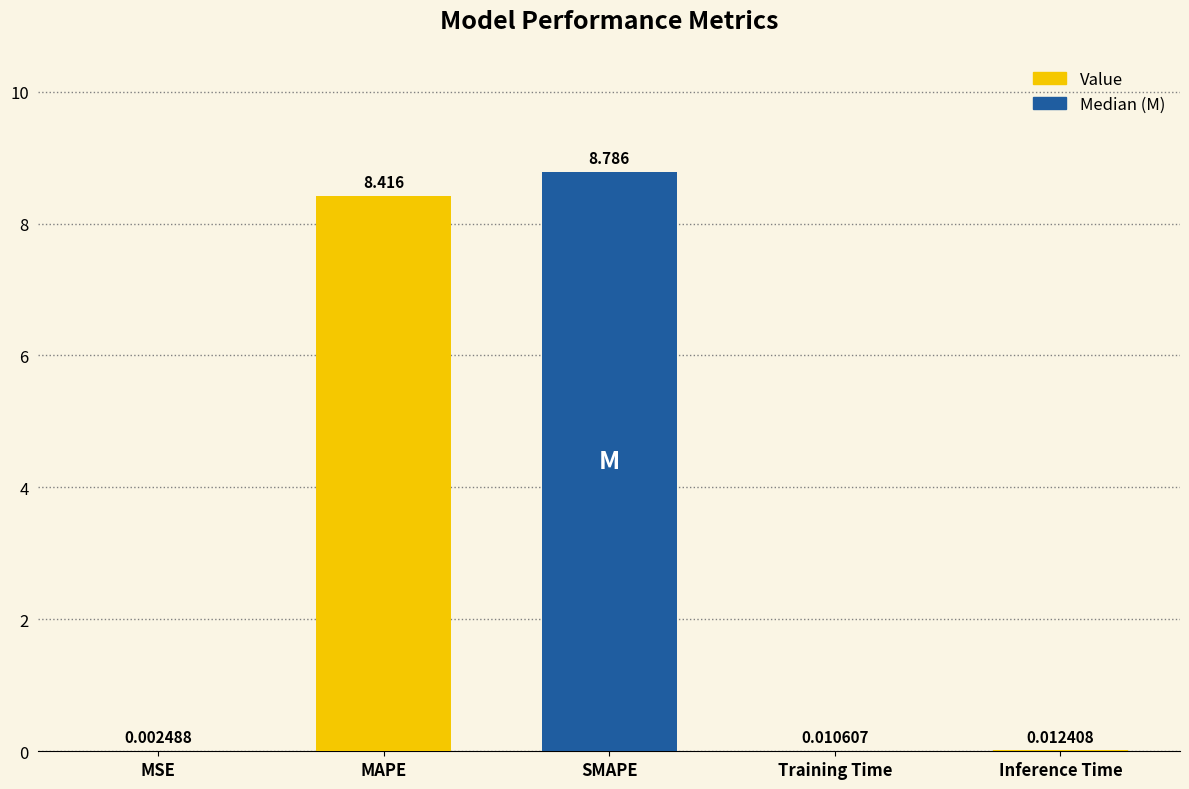

Where is the data nearest to the value 4?

Inference Time